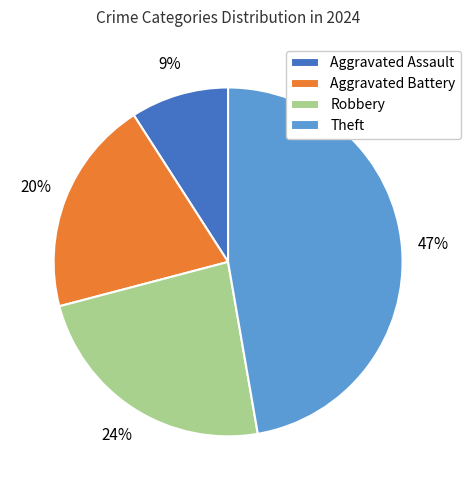

To the nearest percent, what percentage of the pie is Theft?

47%